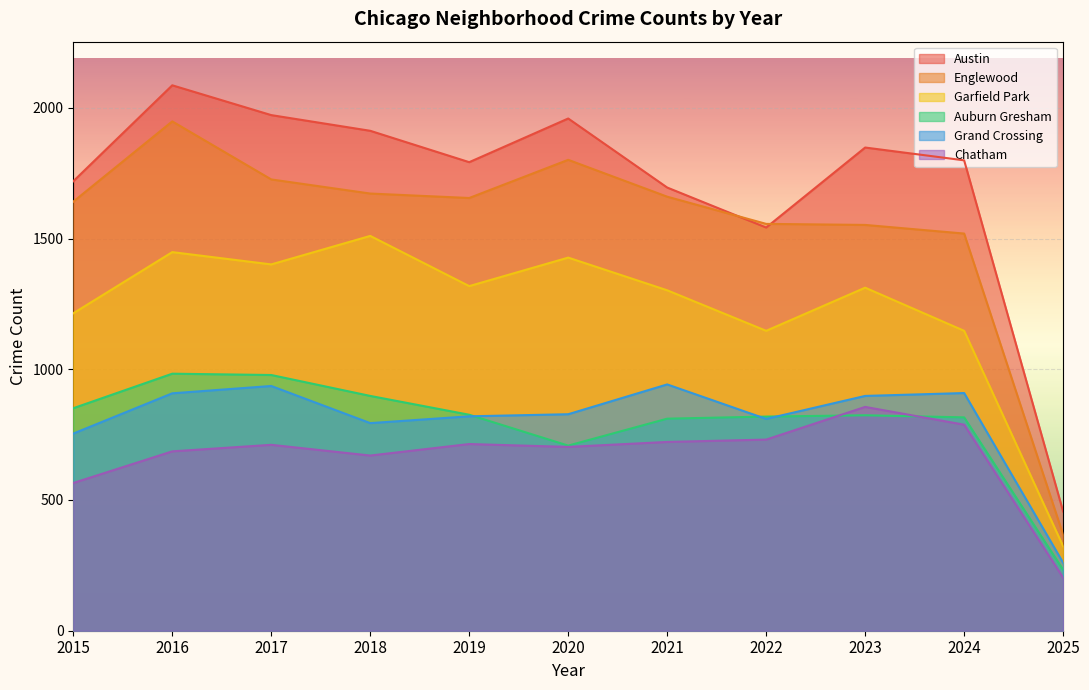

At which label is Chatham closest to 529?

2015